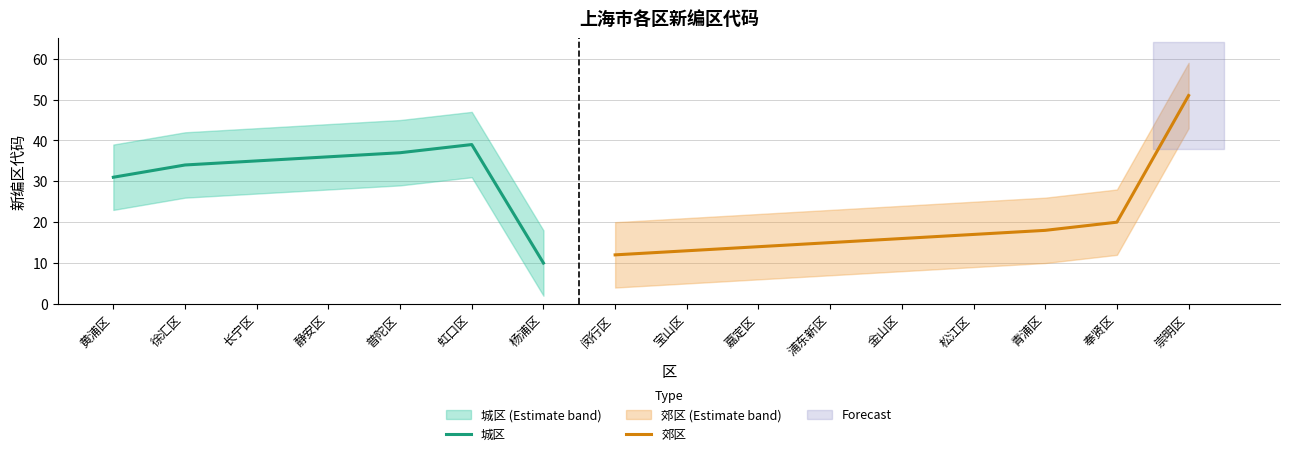

Reading left to right, list all the values displayed in this chart.

黄浦区=31	徐汇区=34	长宁区=35	静安区=36	普陀区=37	虹口区=39	杨浦区=10	闵行区=12	宝山区=13	嘉定区=14	浦东新区=15	金山区=16	松江区=17	青浦区=18	奉贤区=20	崇明区=51